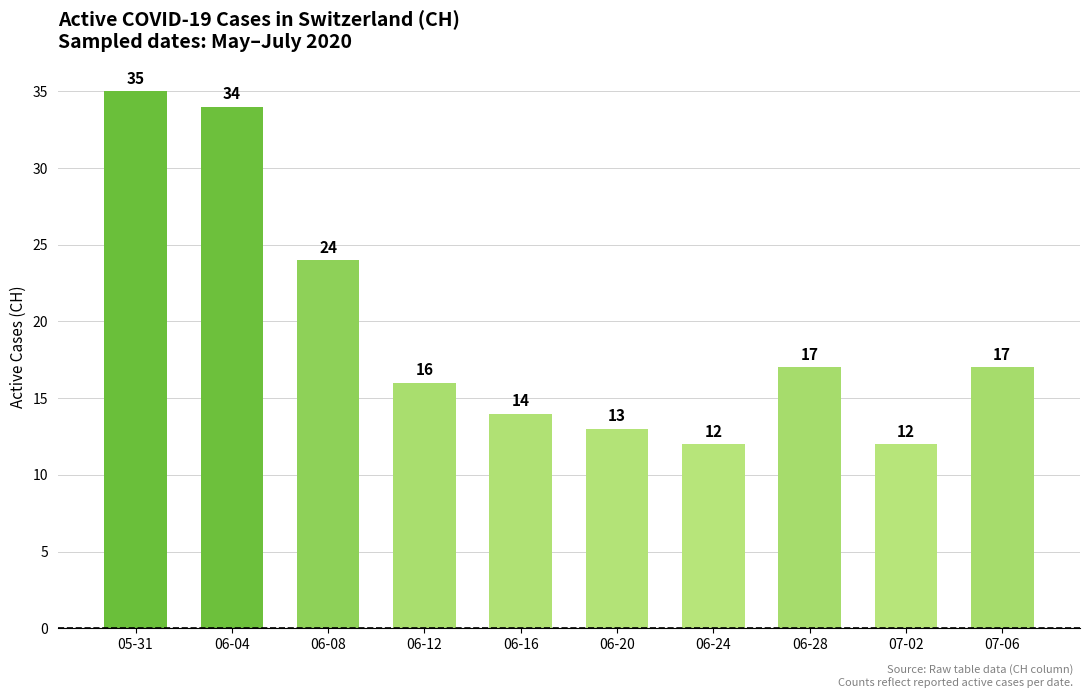

How many values are below 17?

5